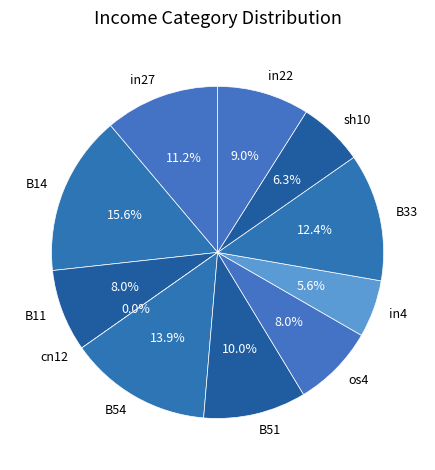

Between B14 and in27, which is larger?

B14